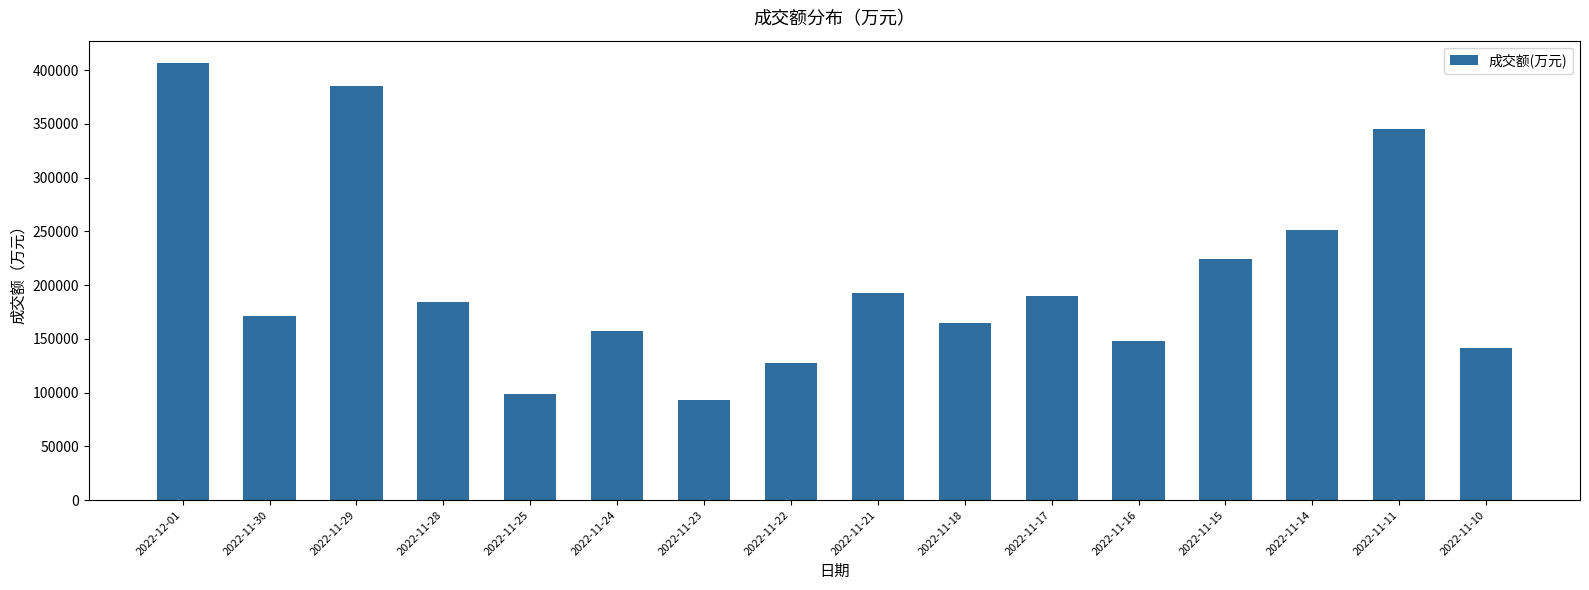

Read the value at 2022-12-01.

407116